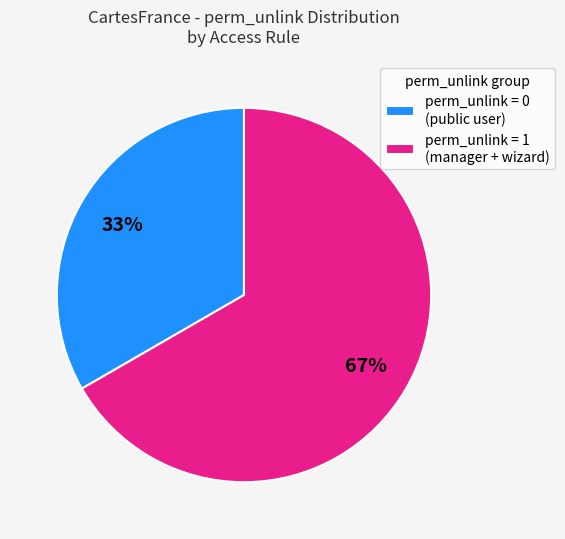

Is there a majority slice in this chart?

Yes